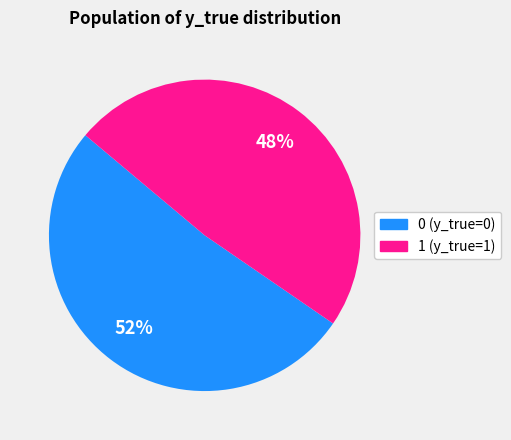

The 0 slice represents 64% of the pie. True or false?

False